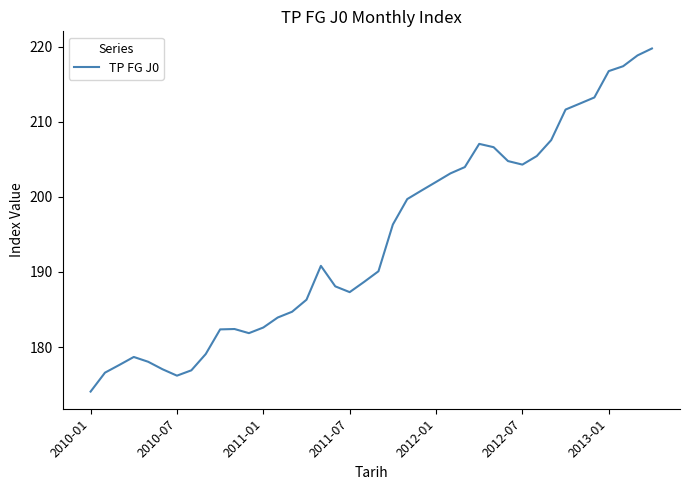

What is the smallest value displayed?

174.1